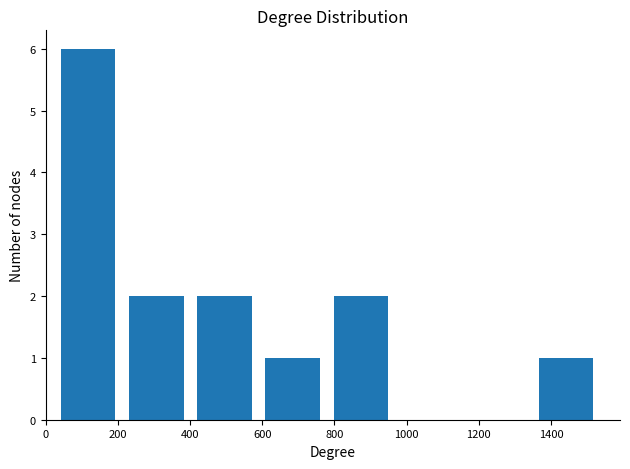

What is the height of the bar covering 780 to 960 on the x-axis? Neither the bar edges nor the heights are printed on the chart, so give them approximately, as read against the axes.

2